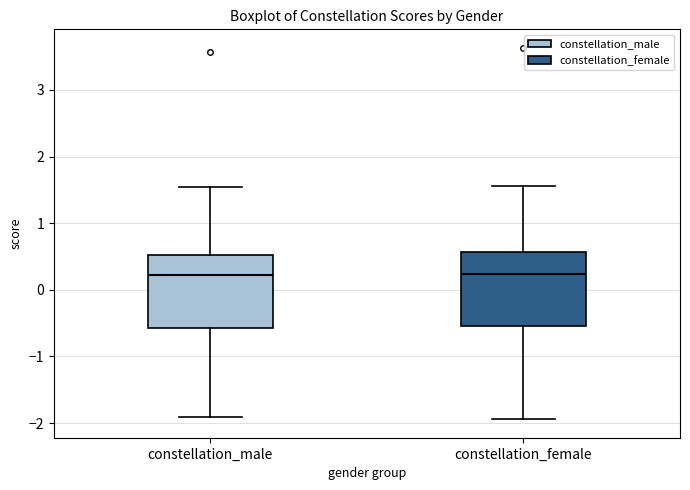

Reading left to right, read every box against the y-axis: the position of its median line, the range the box covers, and the ends of its whiskers. The values are not printed on the chart, so give them approximately, as read against the axis.

constellation_male: median 0.2, box -0.6 to 0.5, whiskers -1.9 to 1.5
constellation_female: median 0.2, box -0.5 to 0.6, whiskers -1.9 to 1.6